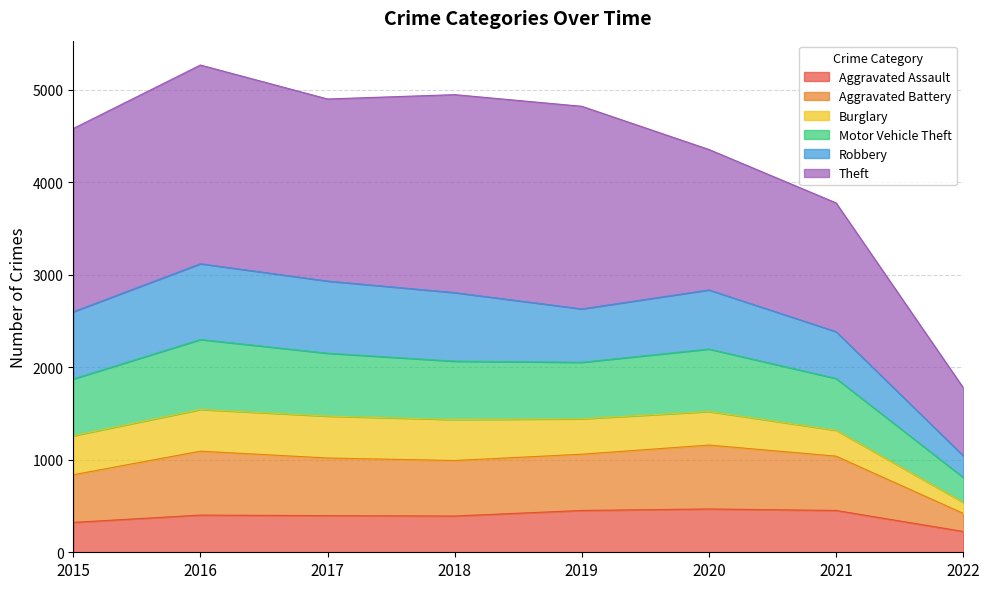

What is the maximum value for Aggravated Assault?

468